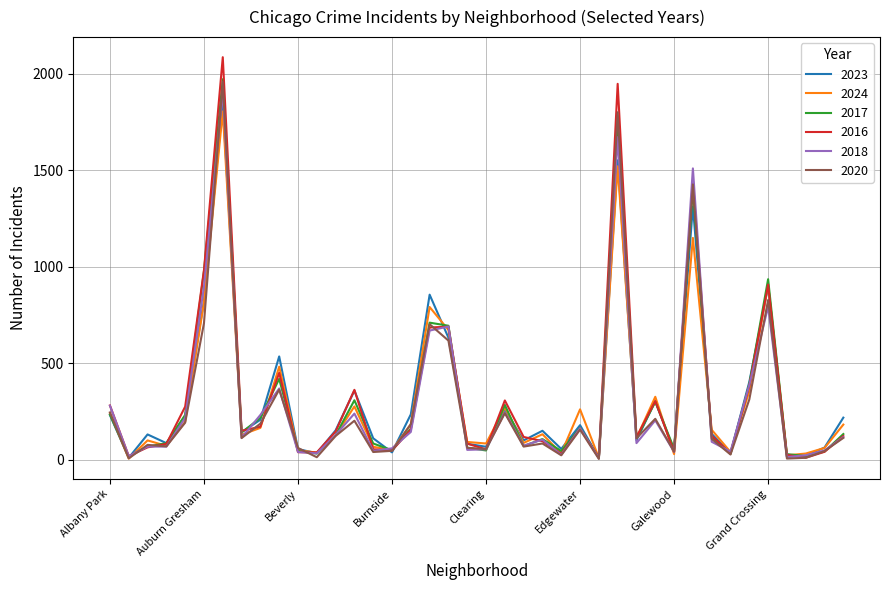

Which series has the largest range (max minus min)?

2016